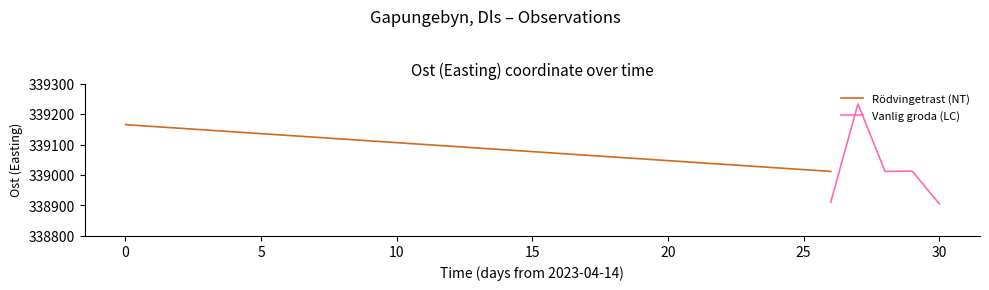

What is the highest value of the Vanlig groda (LC) series?

339233.4